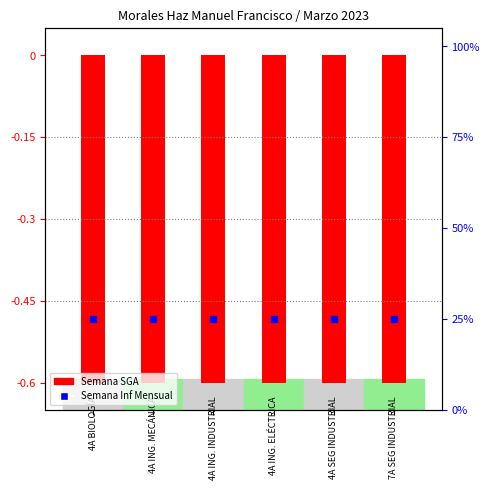

What is the total value across all series at 3?

24.4